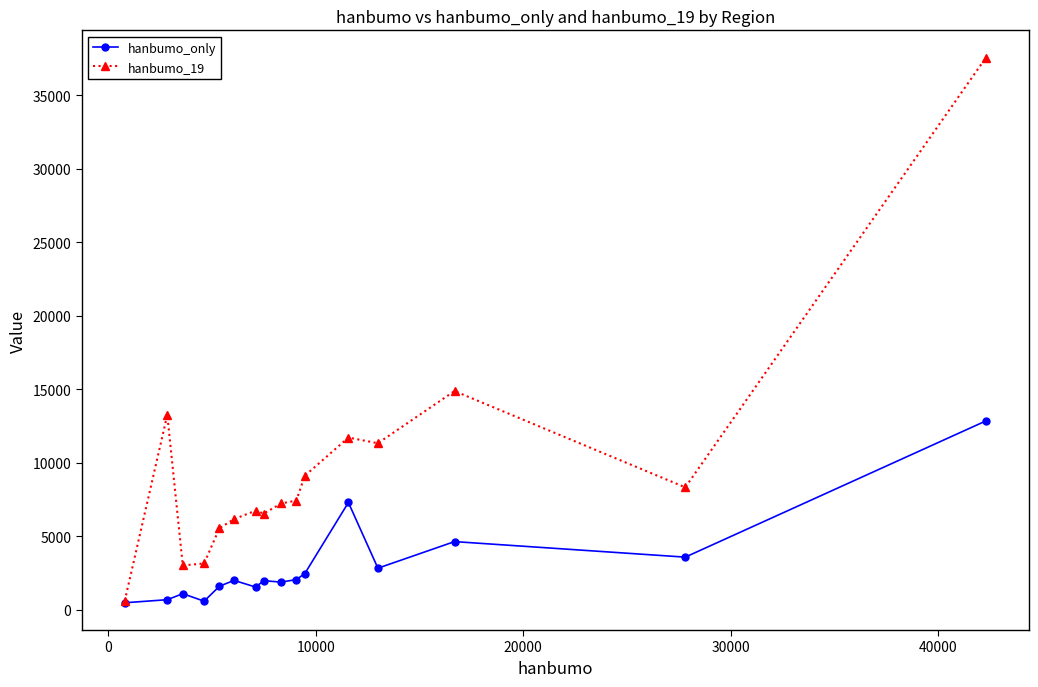

What is the sum of all hanbumo_only values?

47649